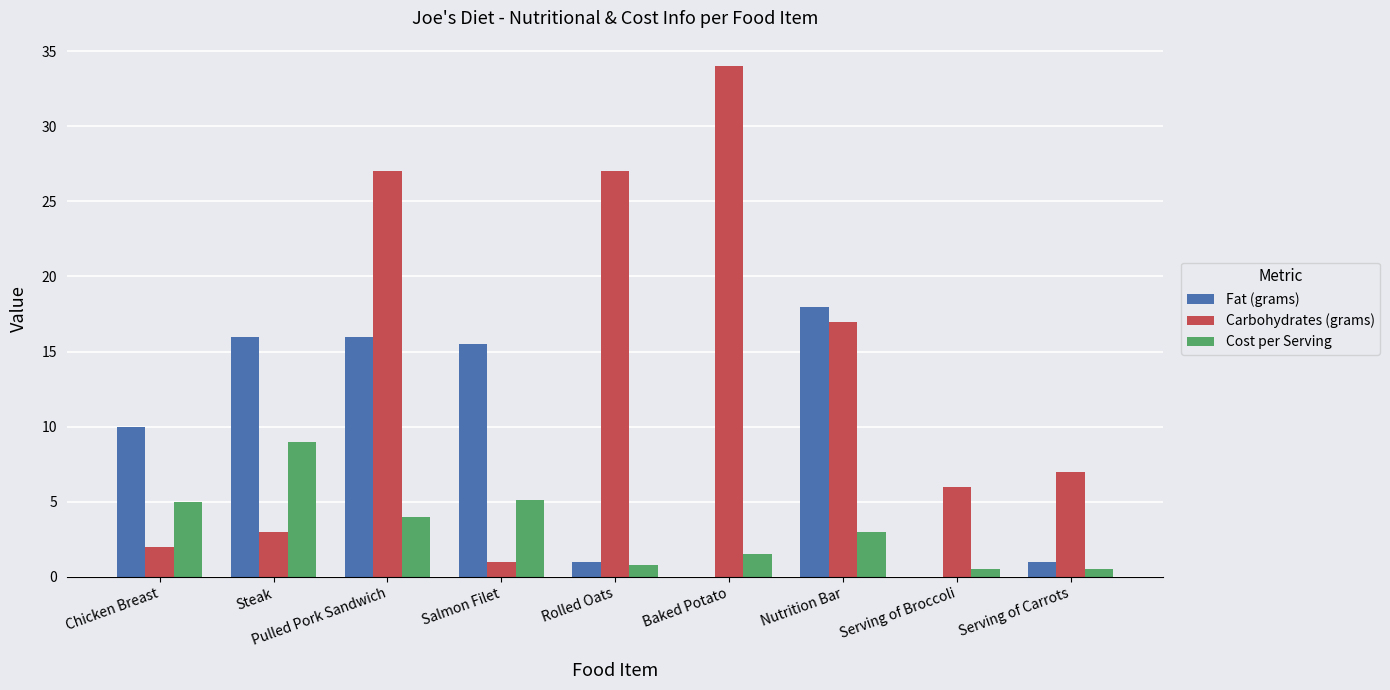

True or false: Fat (grams) has a value of 0.0 at Baked Potato.

True